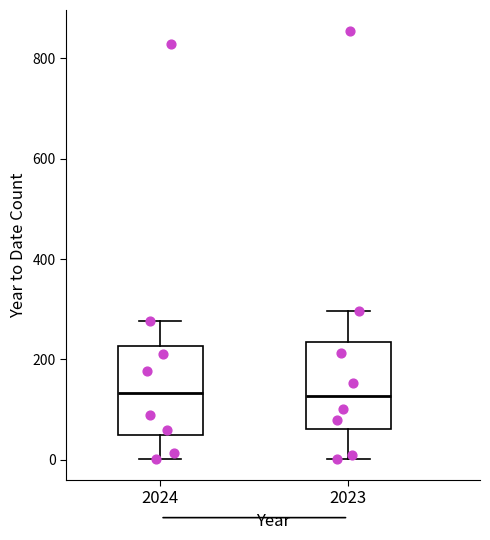

Reading left to right, transcribe this box plot: for each box, give where its median line is, the range the box spans, and where its two whiskers end, as read against the y-axis. The values are not printed on the chart, so give them approximately, as read against the axis.

2024: median 140, box 40 to 220, whiskers 0 to 280
2023: median 120, box 60 to 240, whiskers 0 to 300